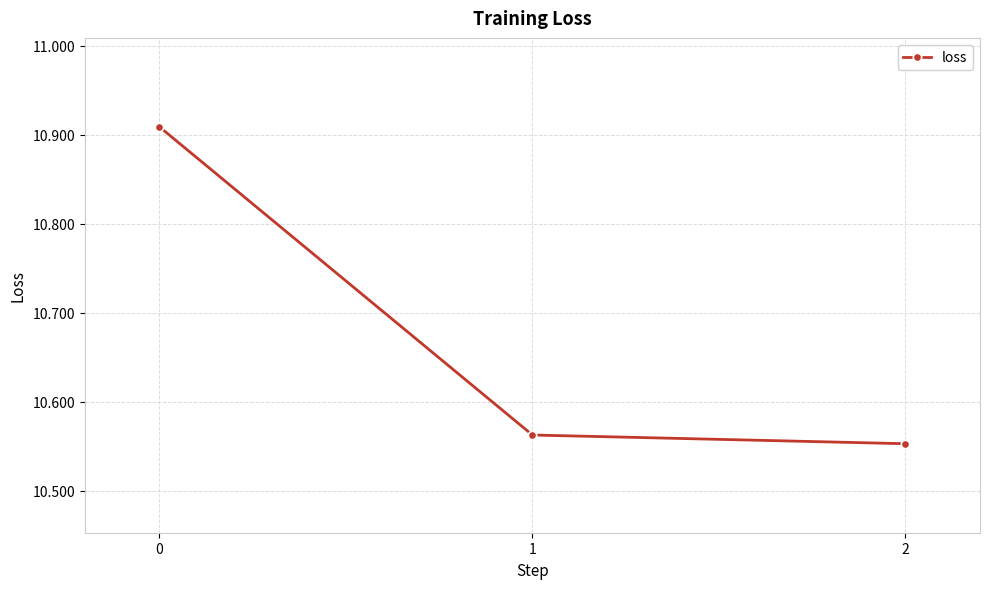

Rank the categories by value from highest to lowest.

0, 1, 2